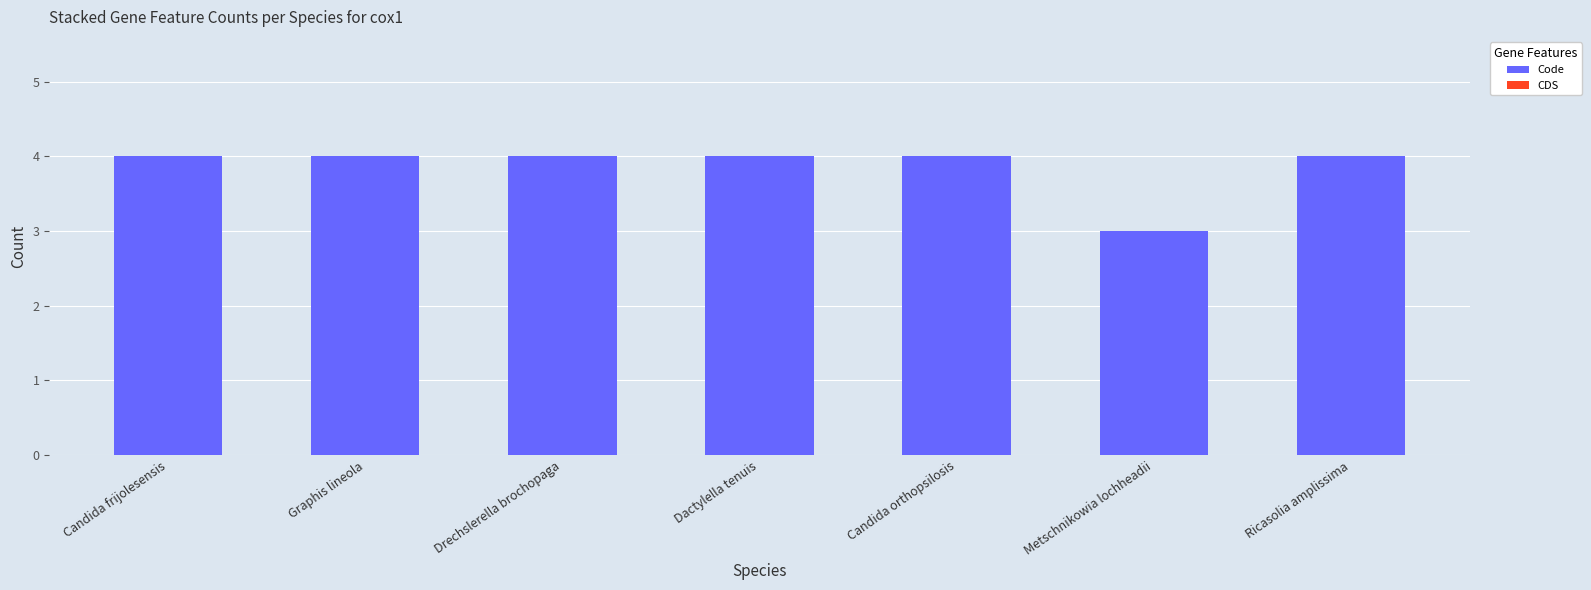

Reading left to right, transcribe all the data shown in this chart.

Candida frijolesensis=4	Graphis lineola=4	Drechslerella brochopaga=4	Dactylella tenuis=4	Candida orthopsilosis=4	Metschnikowia lochheadii=3	Ricasolia amplissima=4